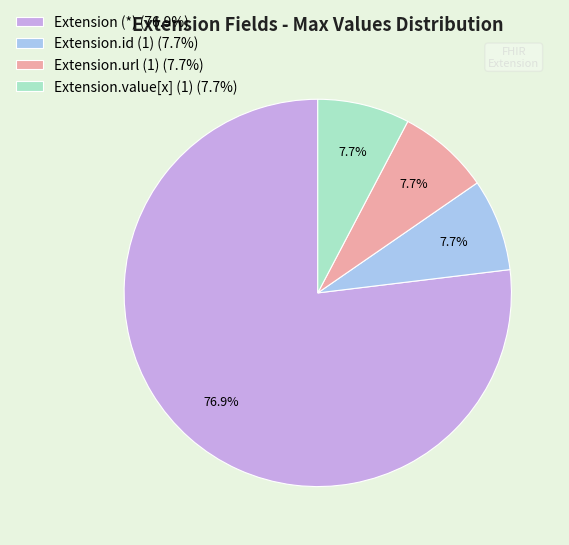

Which category has the biggest portion of the pie?

Extension (*) (76.9%)